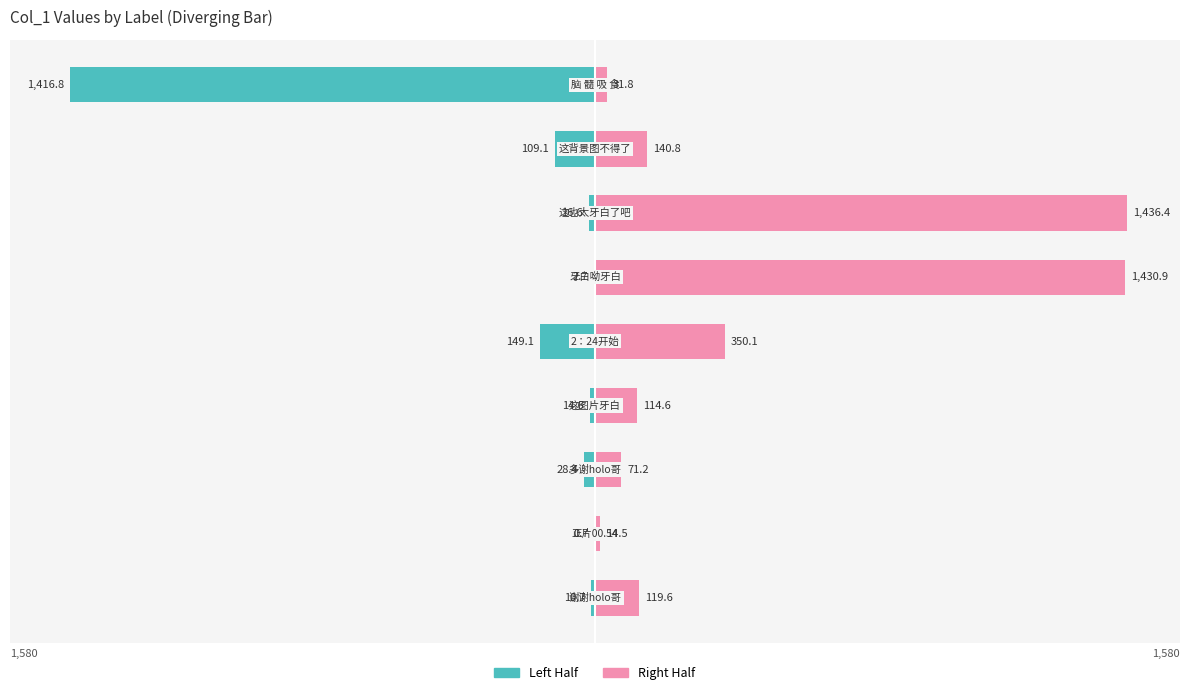

What is the smallest value displayed?

-1416.8